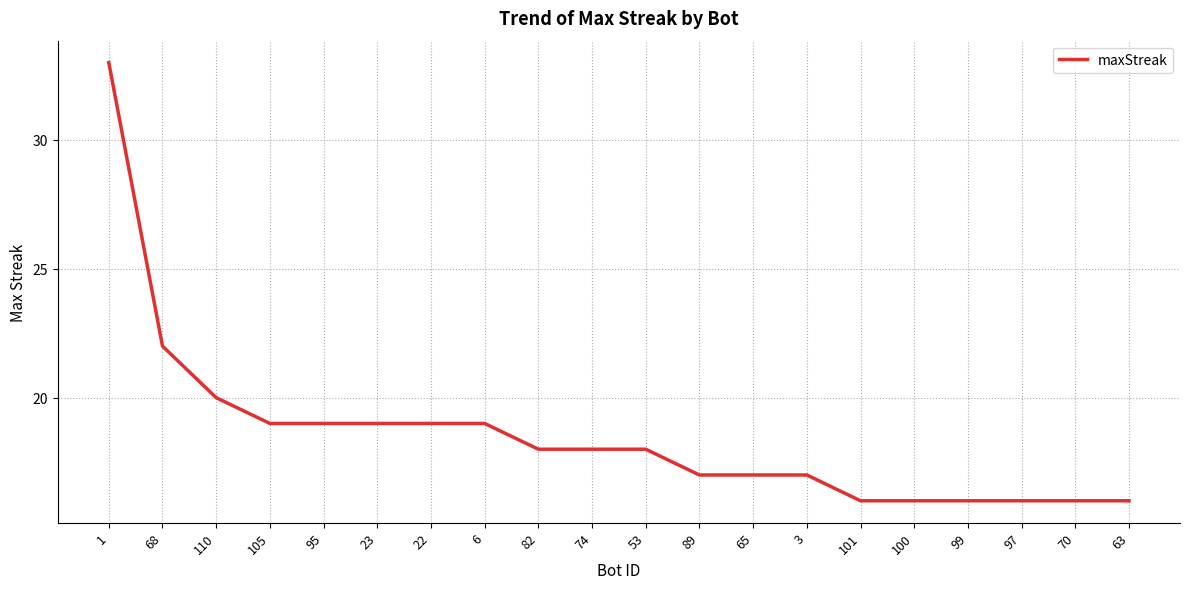

The chart shows a value of 33 at 1. True or false?

True